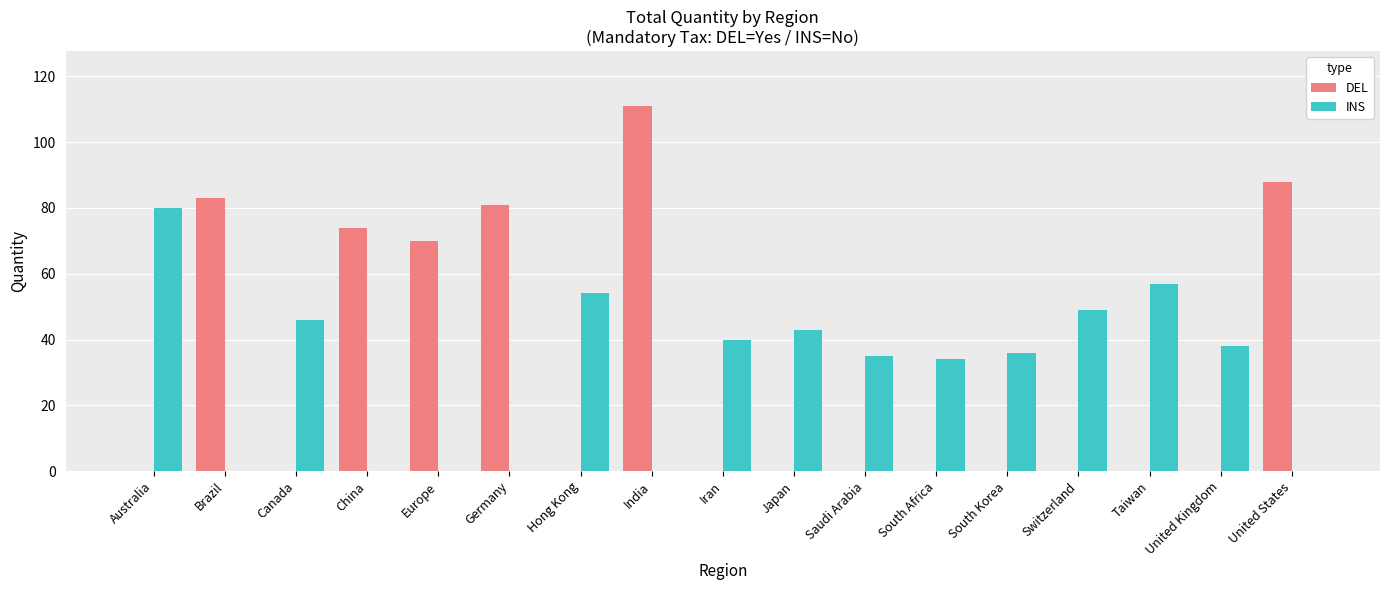

Between Australia and Taiwan, which series saw the biggest shift?

INS